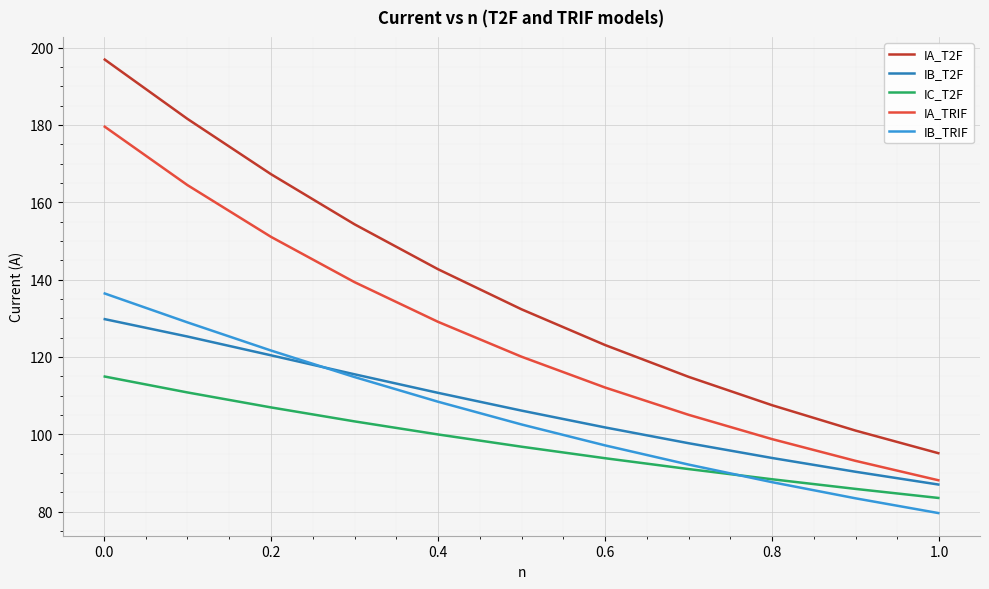

How many distinct data groups are displayed?

5